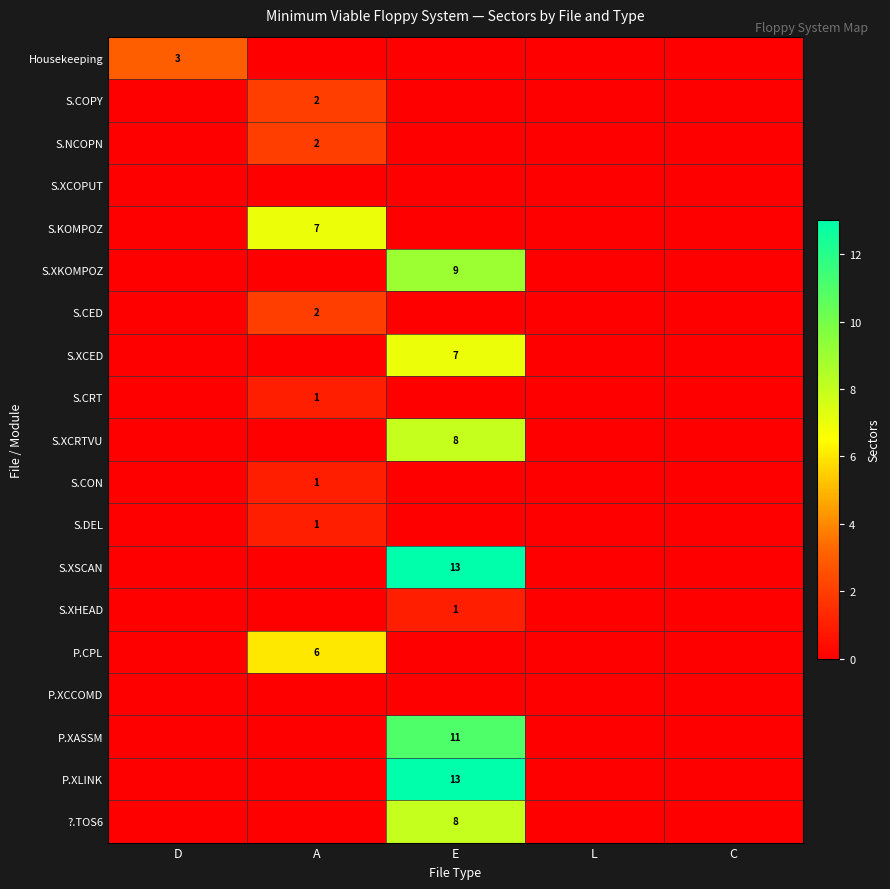

At how many categories does at least one series exceed 8?

1